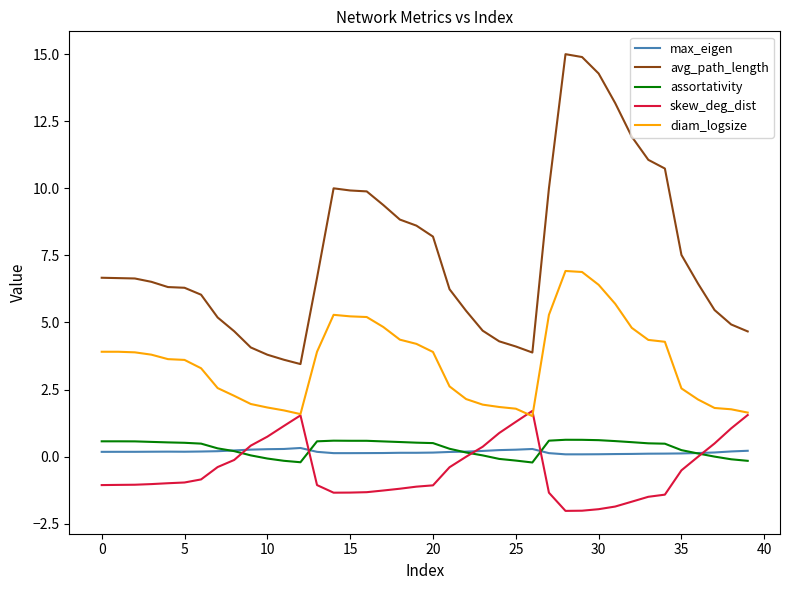

What is the highest value of the avg_path_length series?

15.0